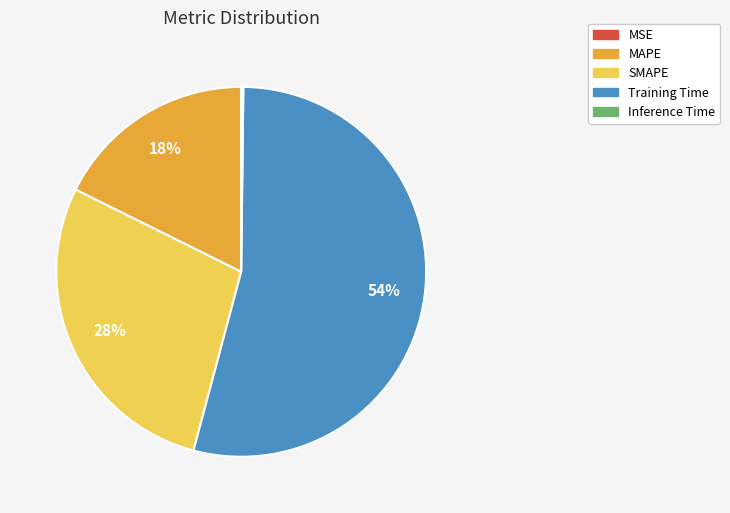

Is the sum of SMAPE and MAPE greater than half?

No